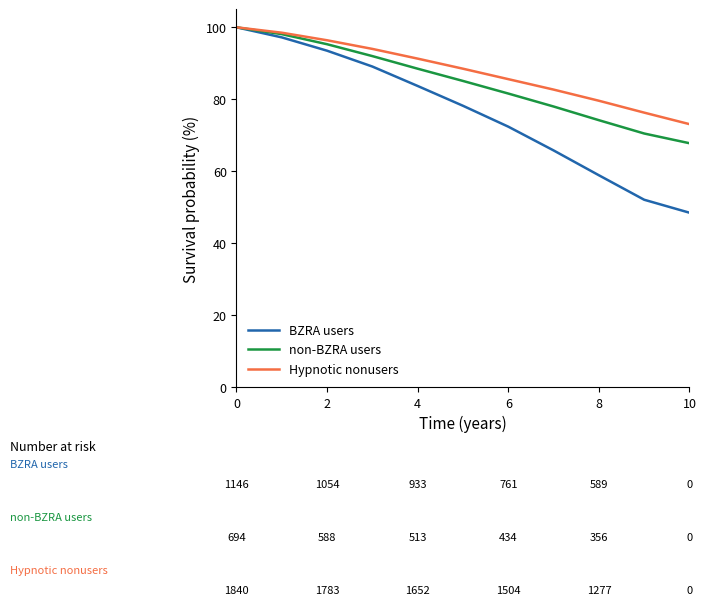

What is the smallest value displayed?

48.5